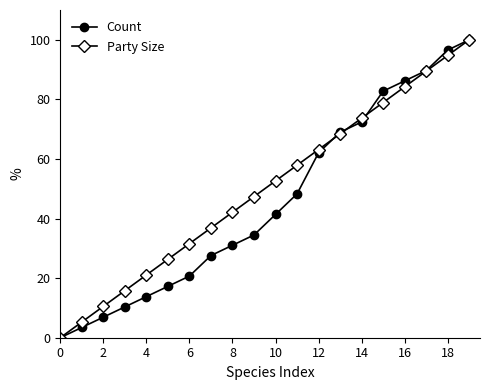

What is the value of the Party Size point at the 10th from the left?

47.4